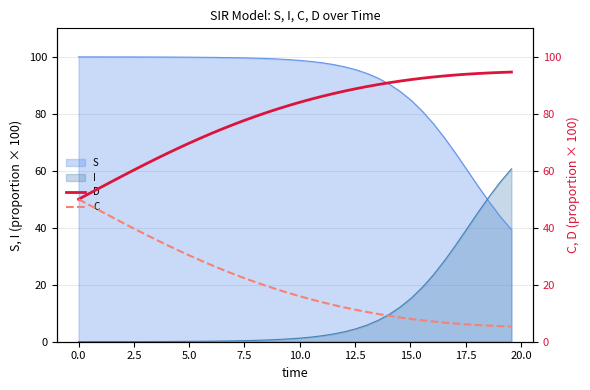

What is the minimum value for S?

39.3